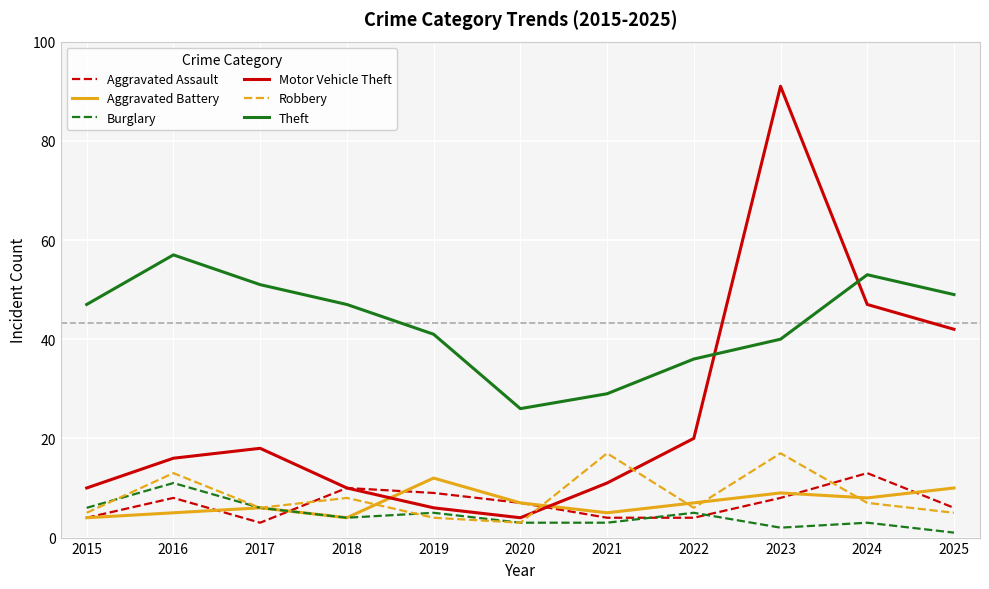

At which category does Burglary reach its first local peak?

2016